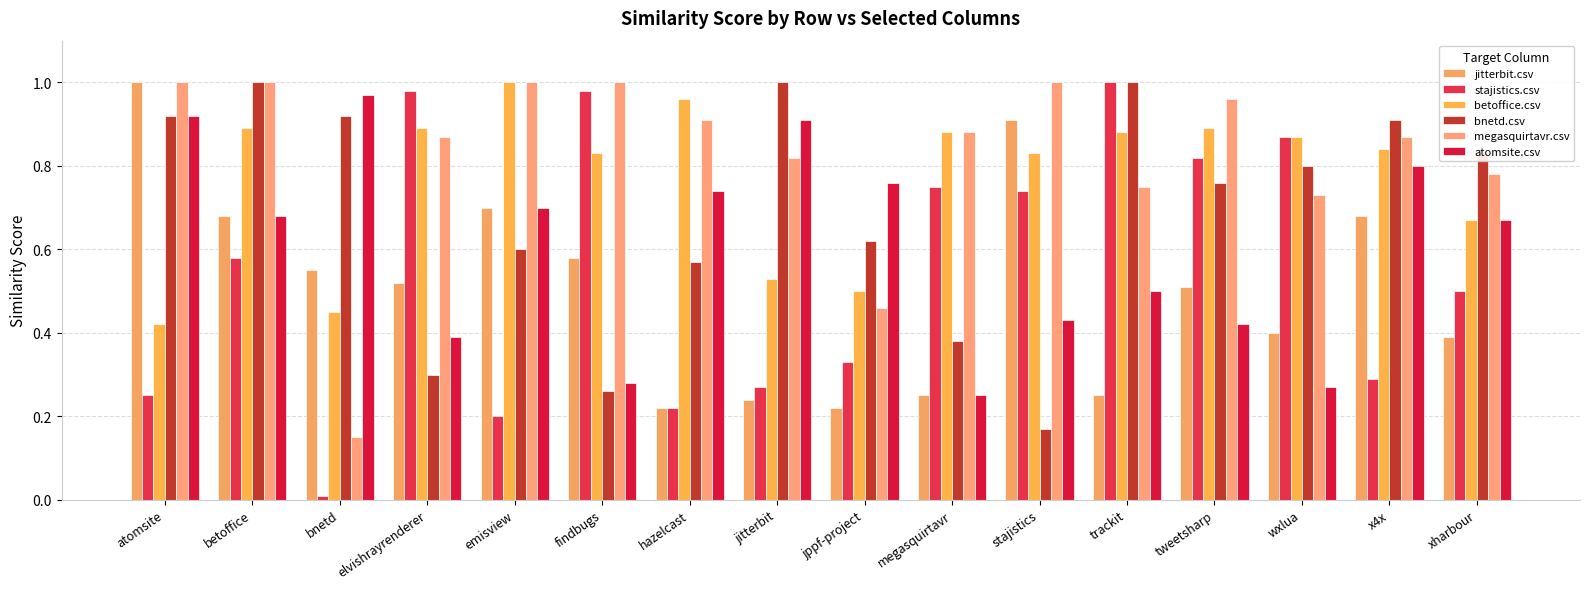

Which category has the lowest value across all series?

bnetd